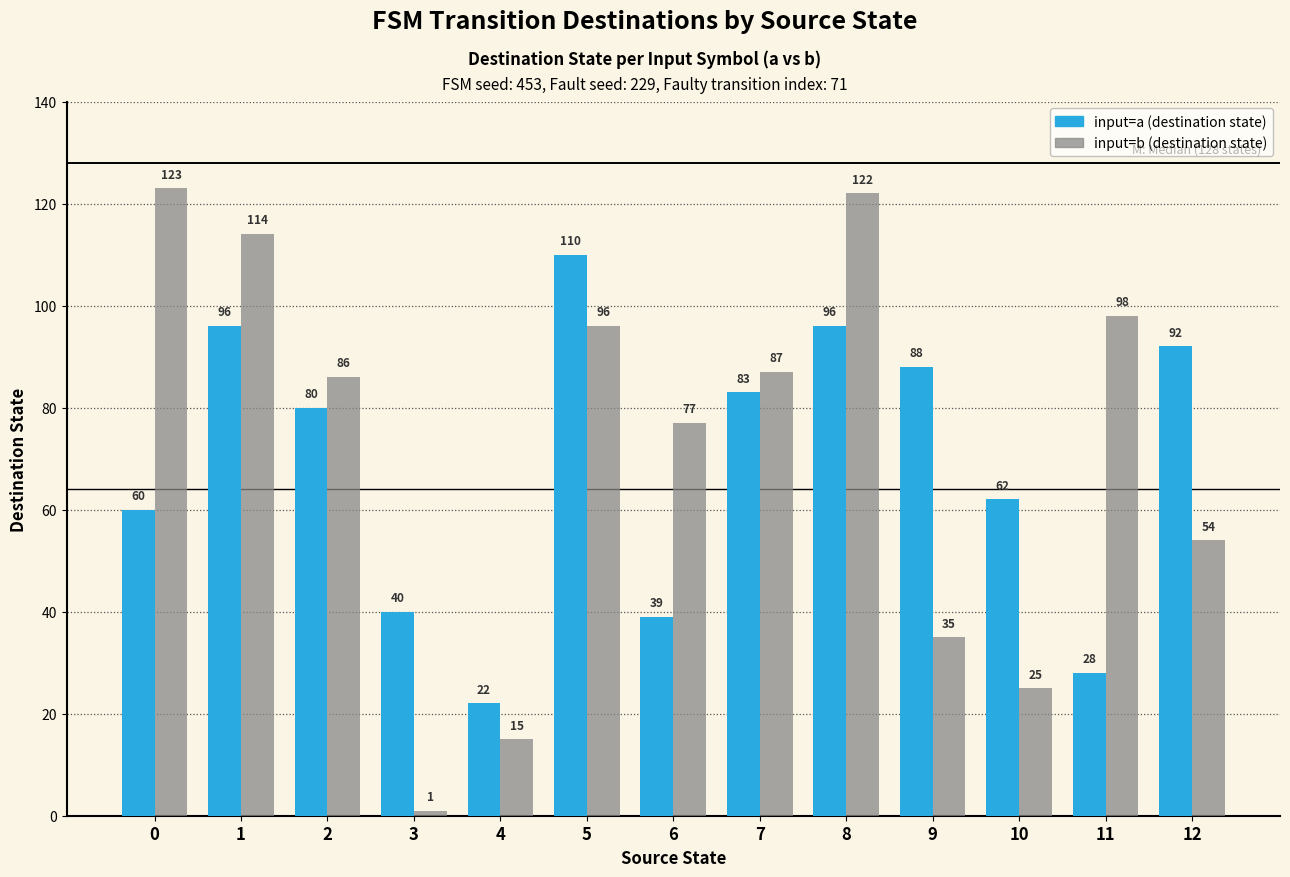

What is the spread (max minus min) of values at 5?

14